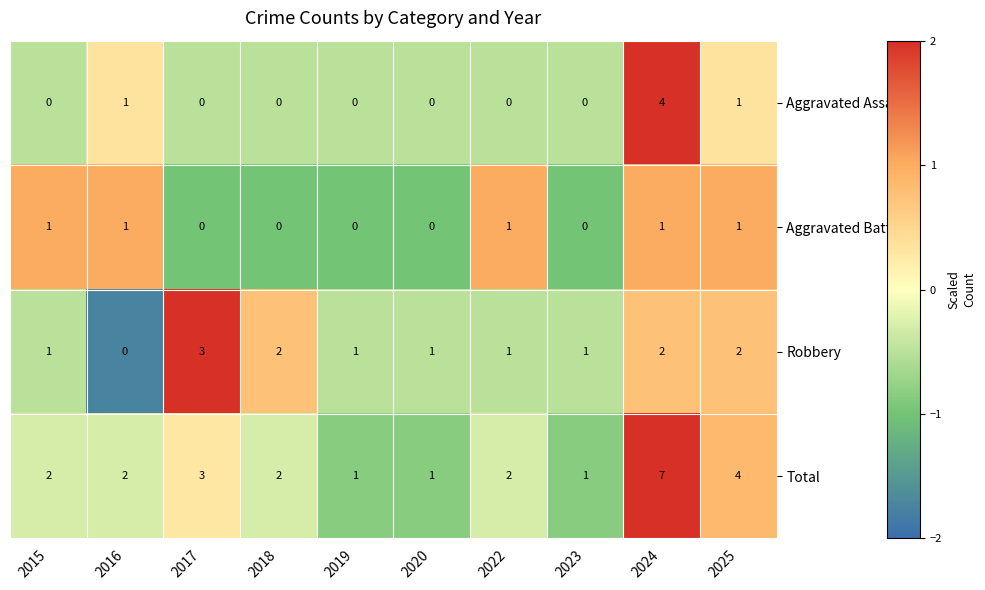

How many distinct data groups are displayed?

4